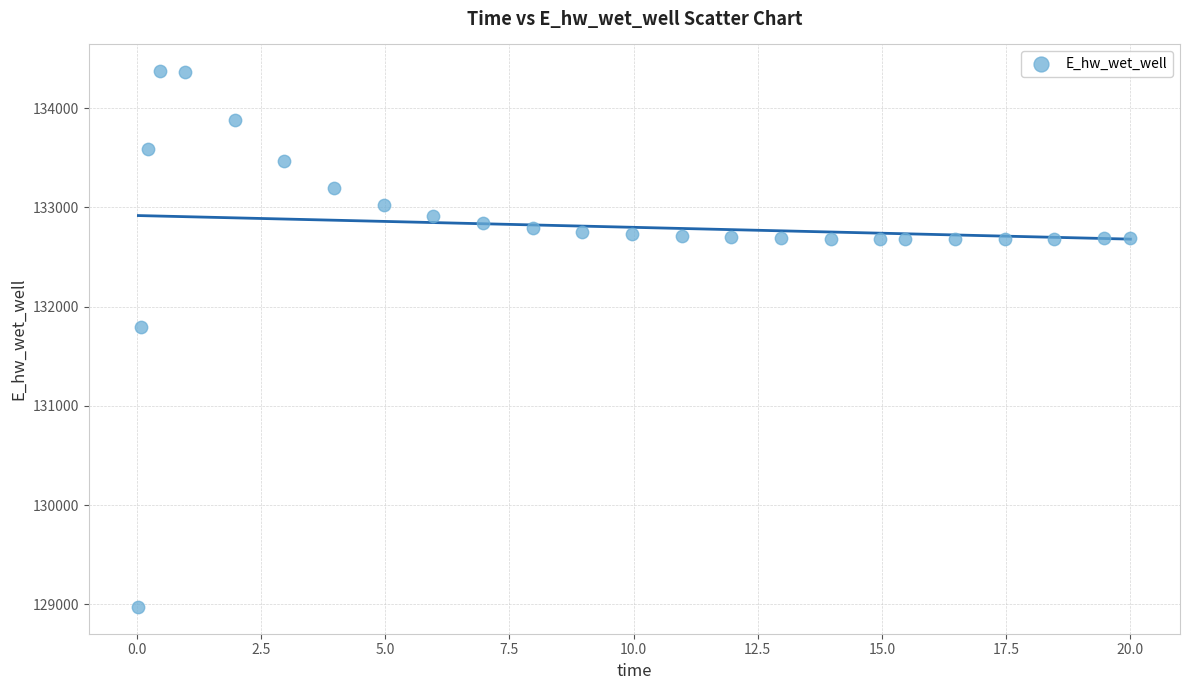

What is the range of Y values (max minus min)?

5396.9